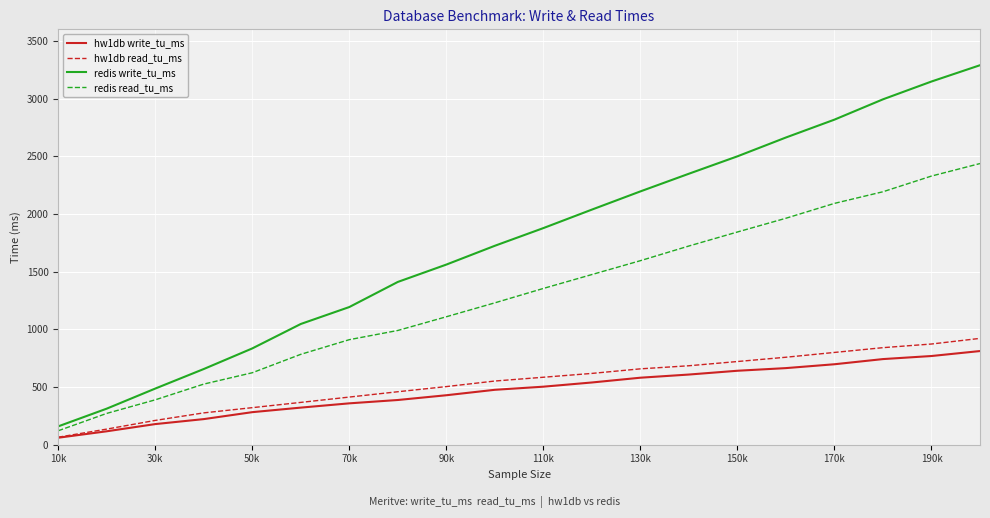

Which series has the largest total across all categories?

redis write_tu_ms